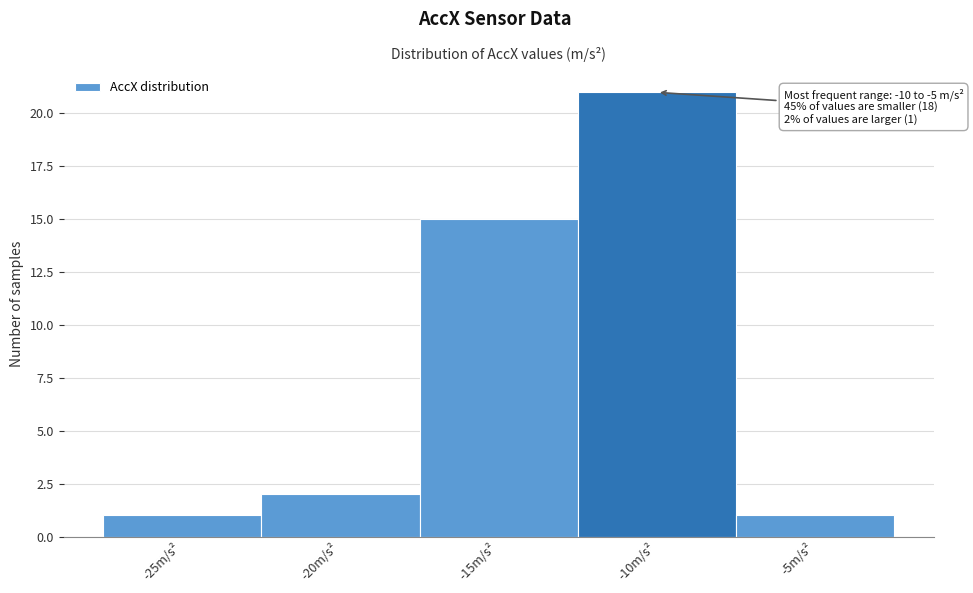

Reading left to right, extract all data points from this chart.

-25m/s²=1	-20m/s²=2	-15m/s²=15	-10m/s²=21	-5m/s²=1